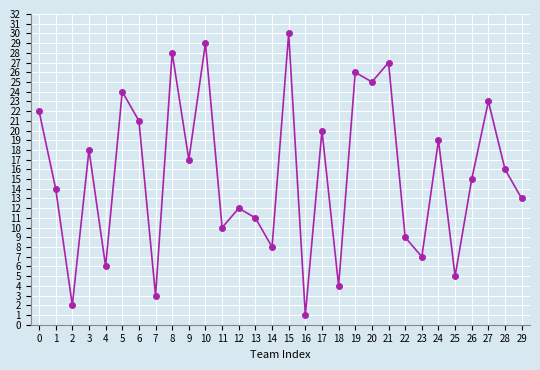

What is the change in value from 0 to 13?

-11